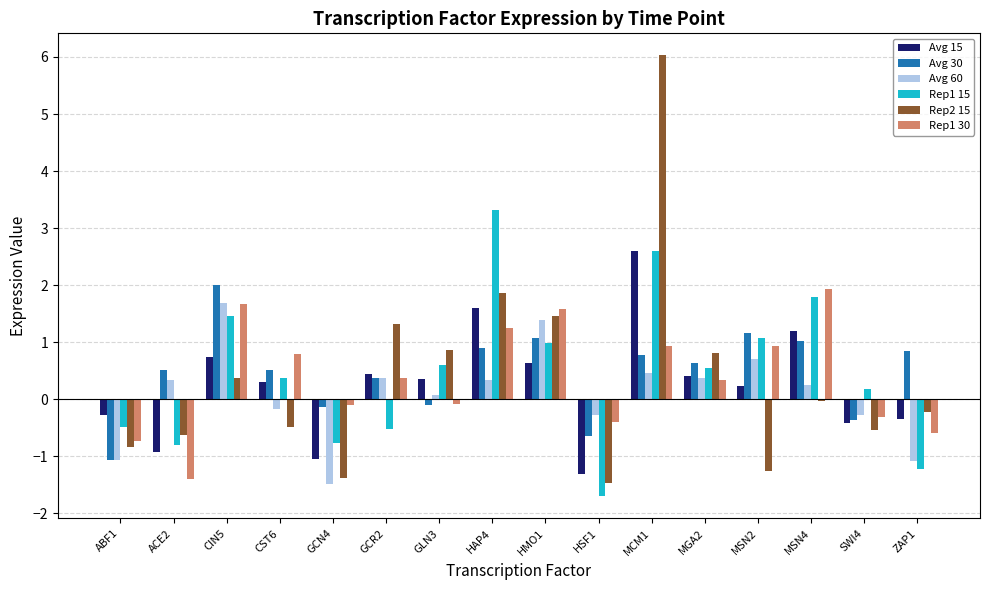

Rank the series by their maximum value, from lowest to highest.

Avg 60, Rep1 30, Avg 30, Avg 15, Rep1 15, Rep2 15